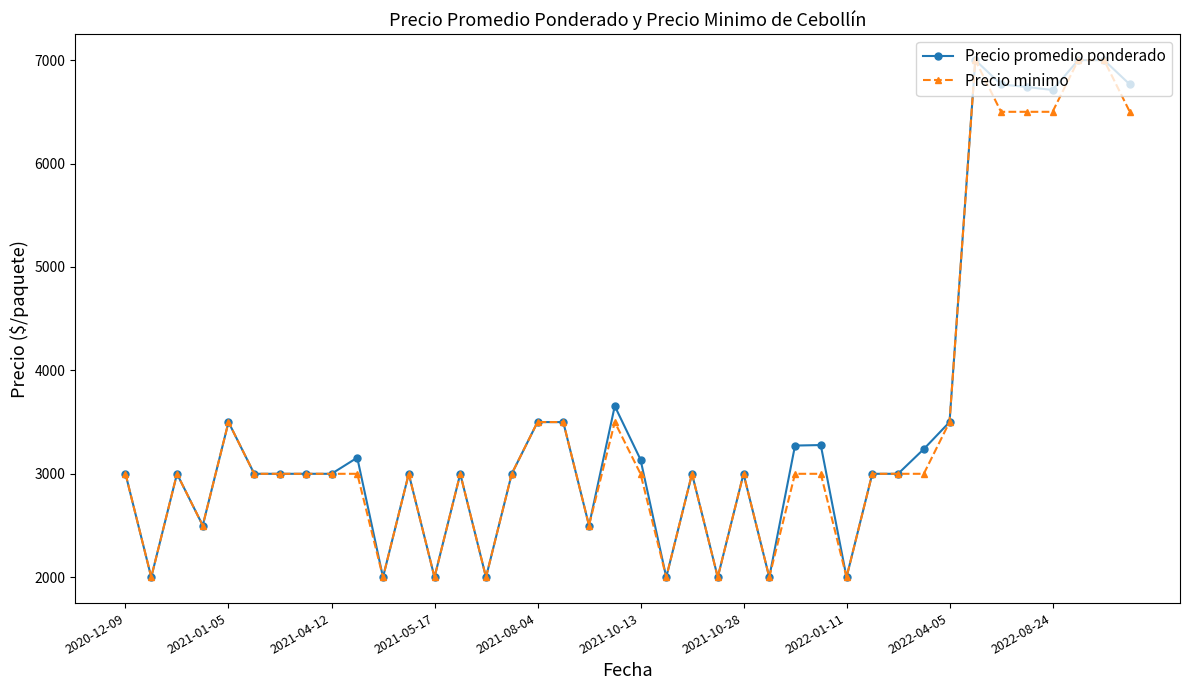

What is the lowest value of the Precio promedio ponderado series?

2000